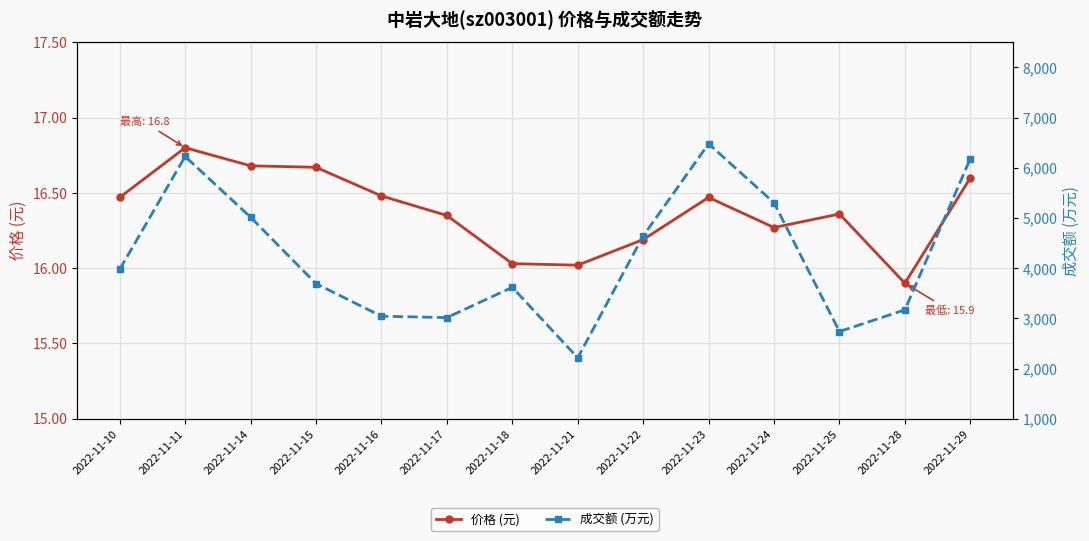

How many interior local valleys does the 成交额 (万元) series have?

3